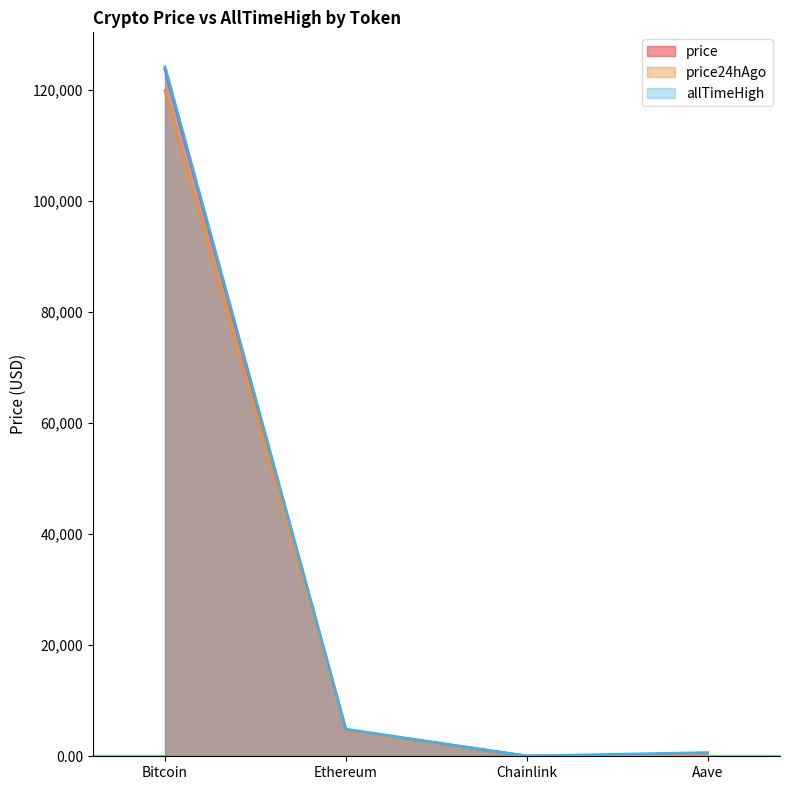

At which category does the chart reach its minimum across all series?

Chainlink